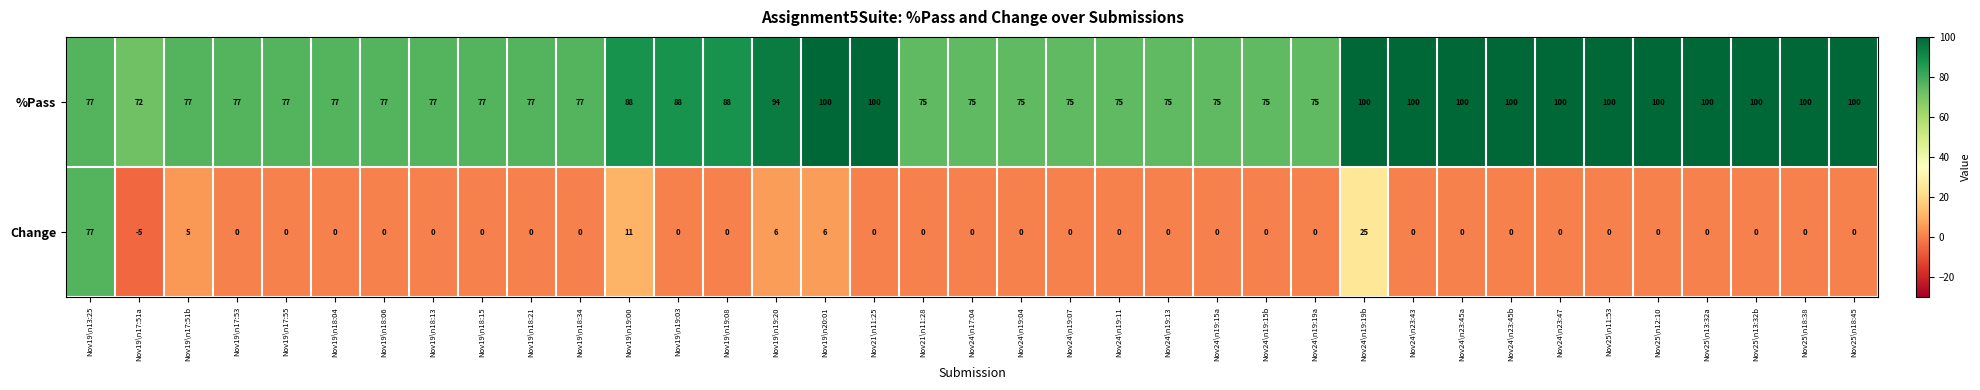

Which series has the largest total across all categories?

%Pass